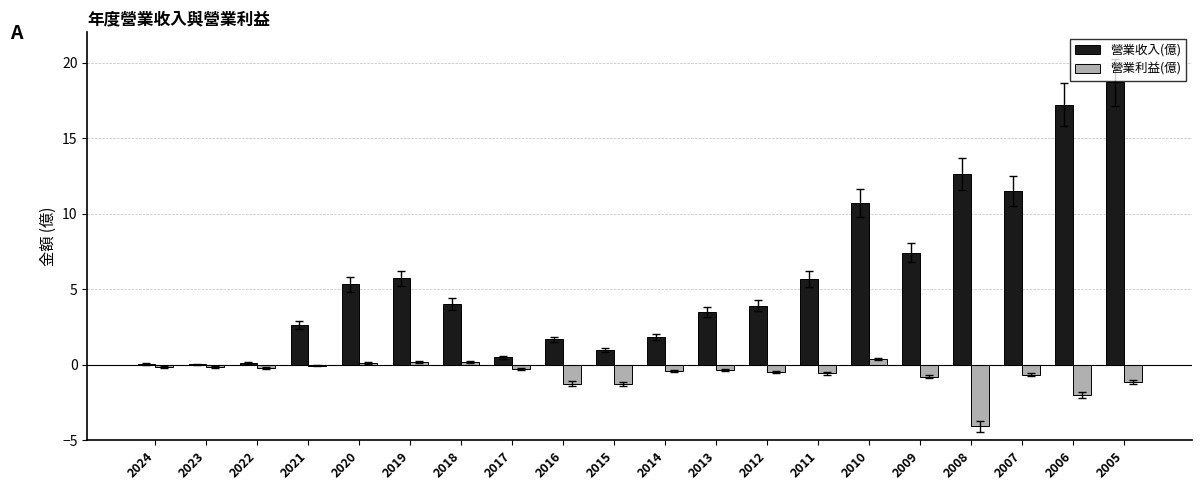

What value does the 營業利益(億) series have at 2017?

-0.3